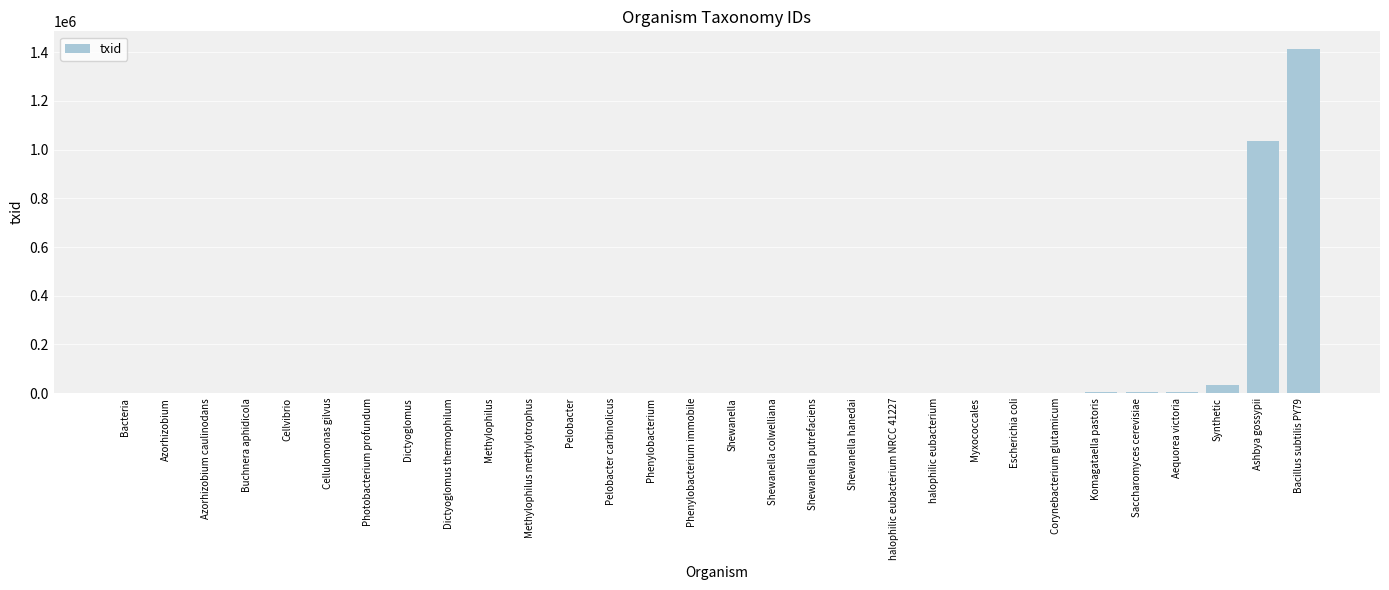

Approximately how many times larger is the value at Corynebacterium glutamicum compared to Phenylobacterium immobile?

81.8